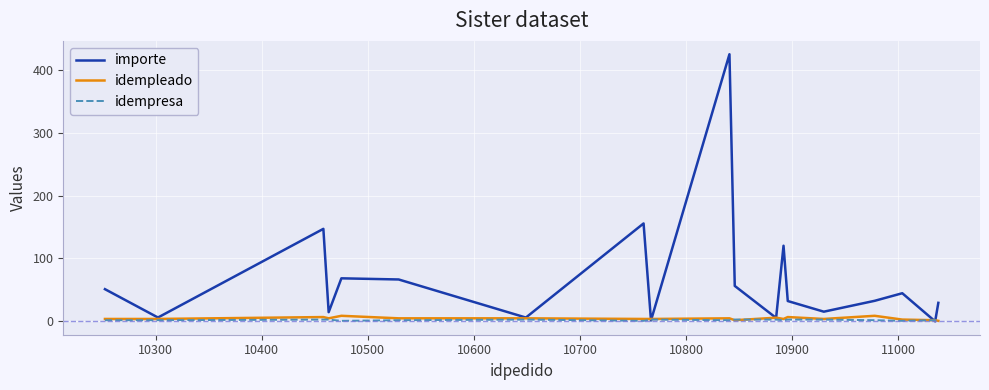

Which series has the largest total across all categories?

importe